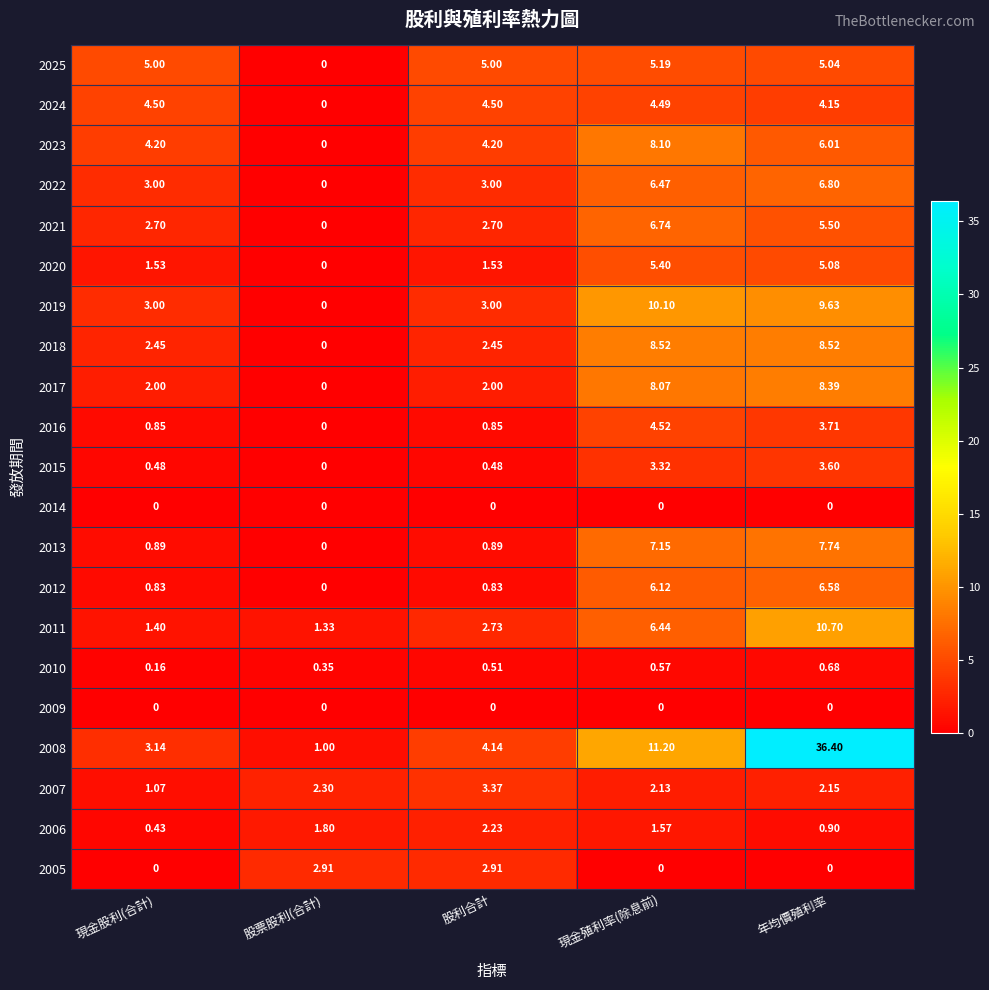

Which category has the highest value in the 2025 series?

現金殖利率(除息前)